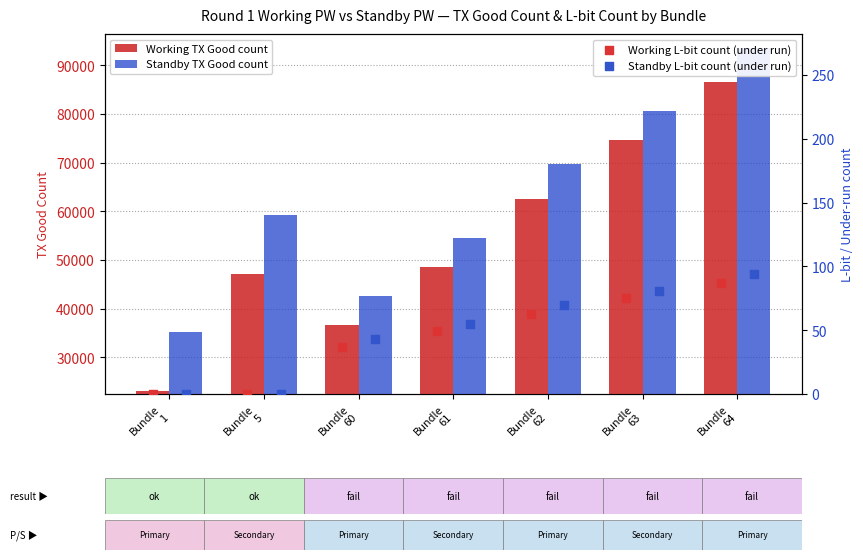

What is the average value of the Working TX Good count series?

54186